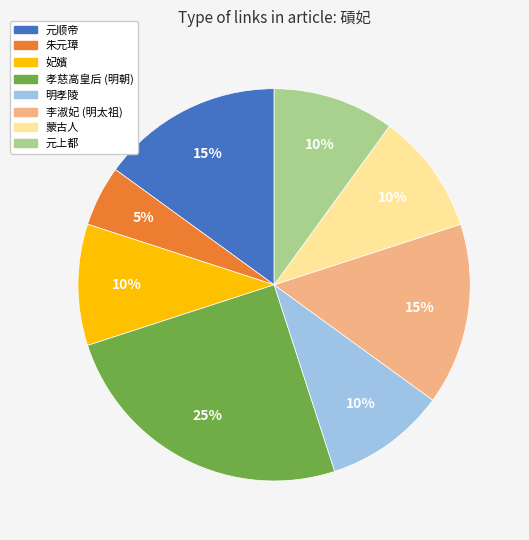

Do 孝慈高皇后 (明朝) and 李淑妃 (明太祖) together represent more than half of the pie?

No